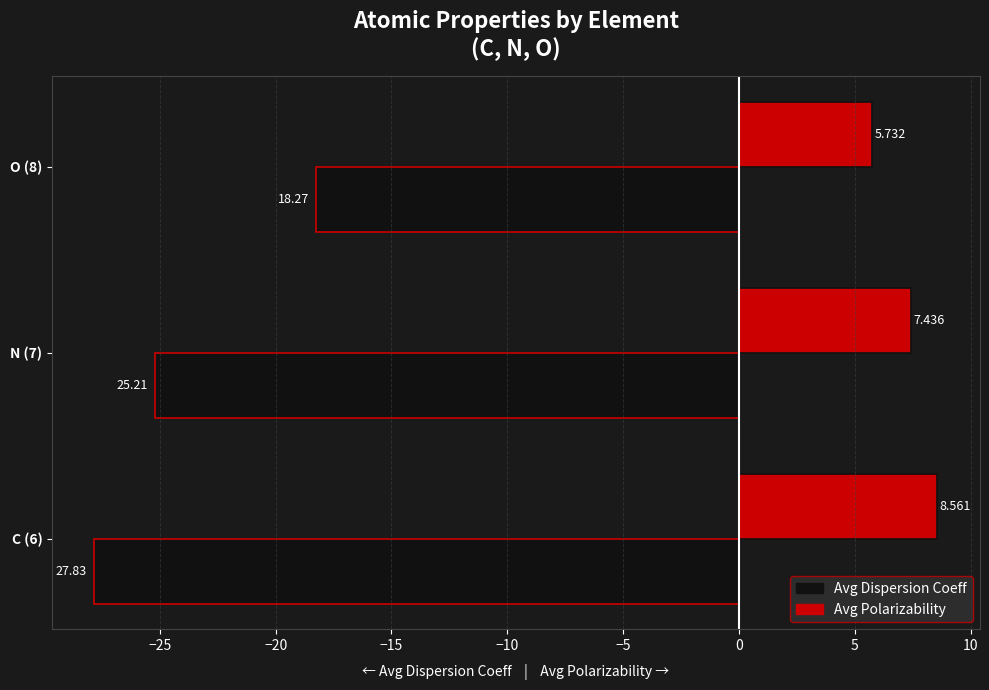

The value of Avg Polarizability at N (7) is 7.4. True or false?

True